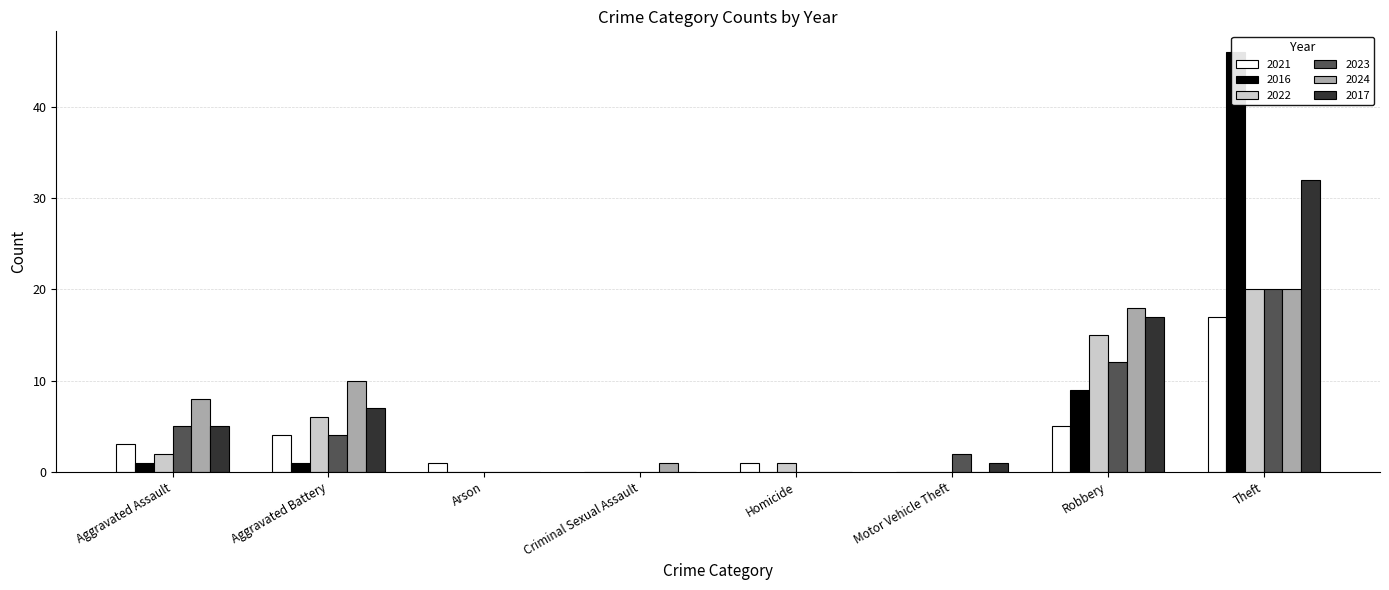

How many data points in 2024 are above 8?

3